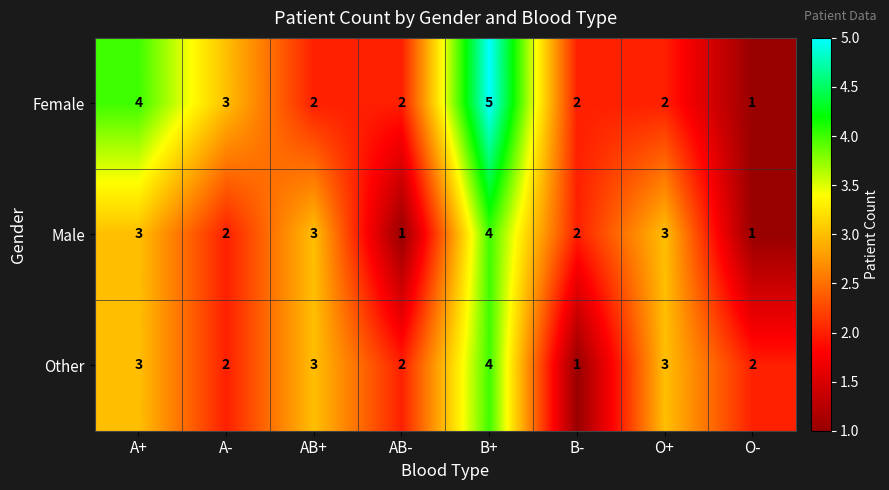

At which label is Female closest to 3?

A-